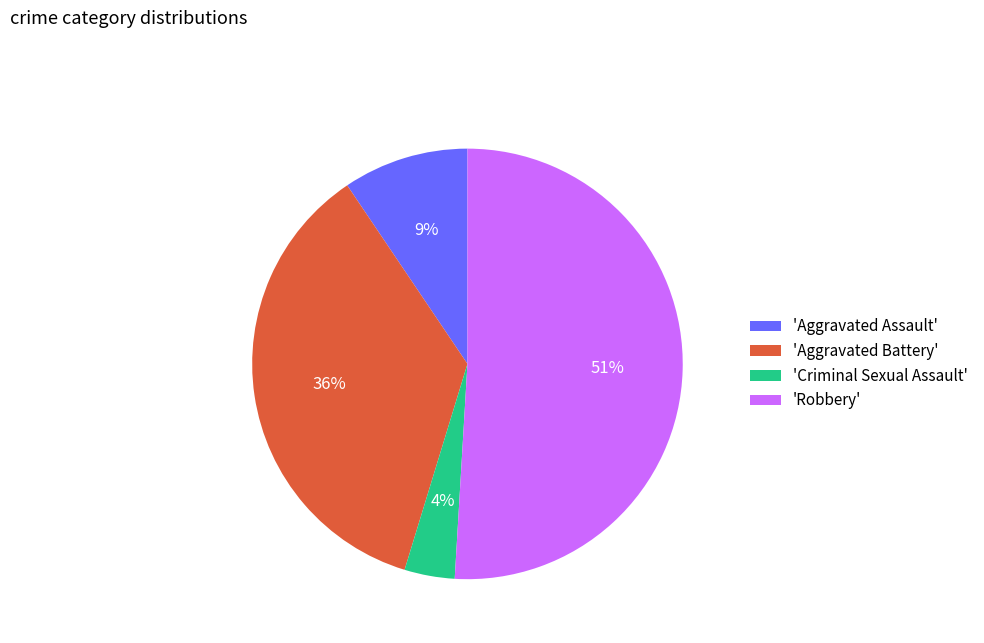

Which slice is the largest?

'Robbery'